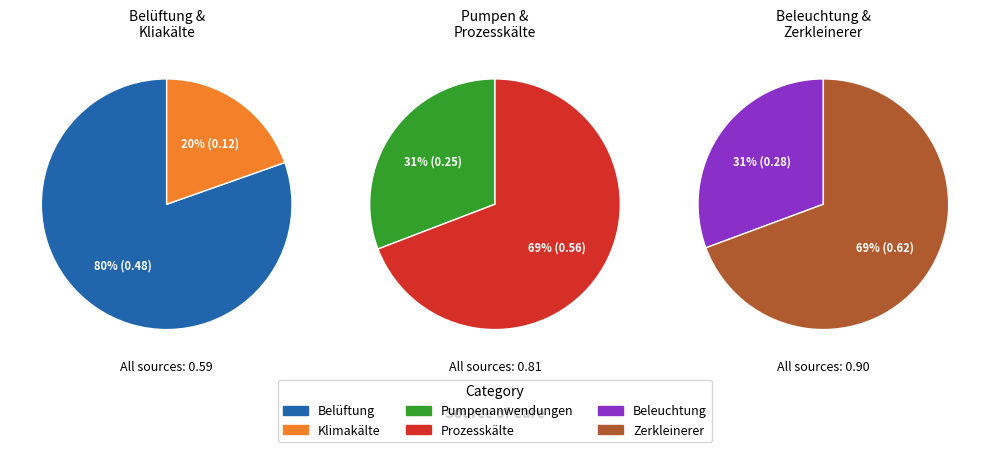

Does Belüftung represent more than half of the total?

No